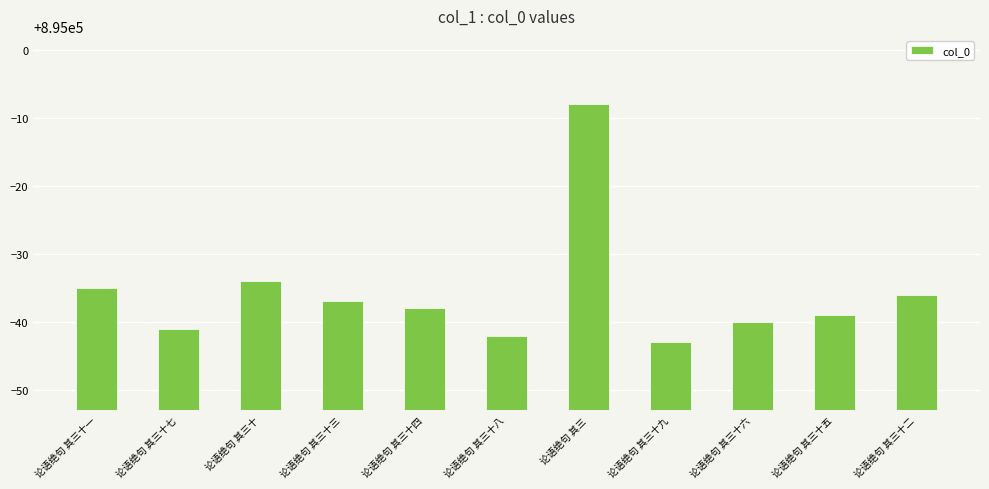

Does the chart contain any negative values?

No